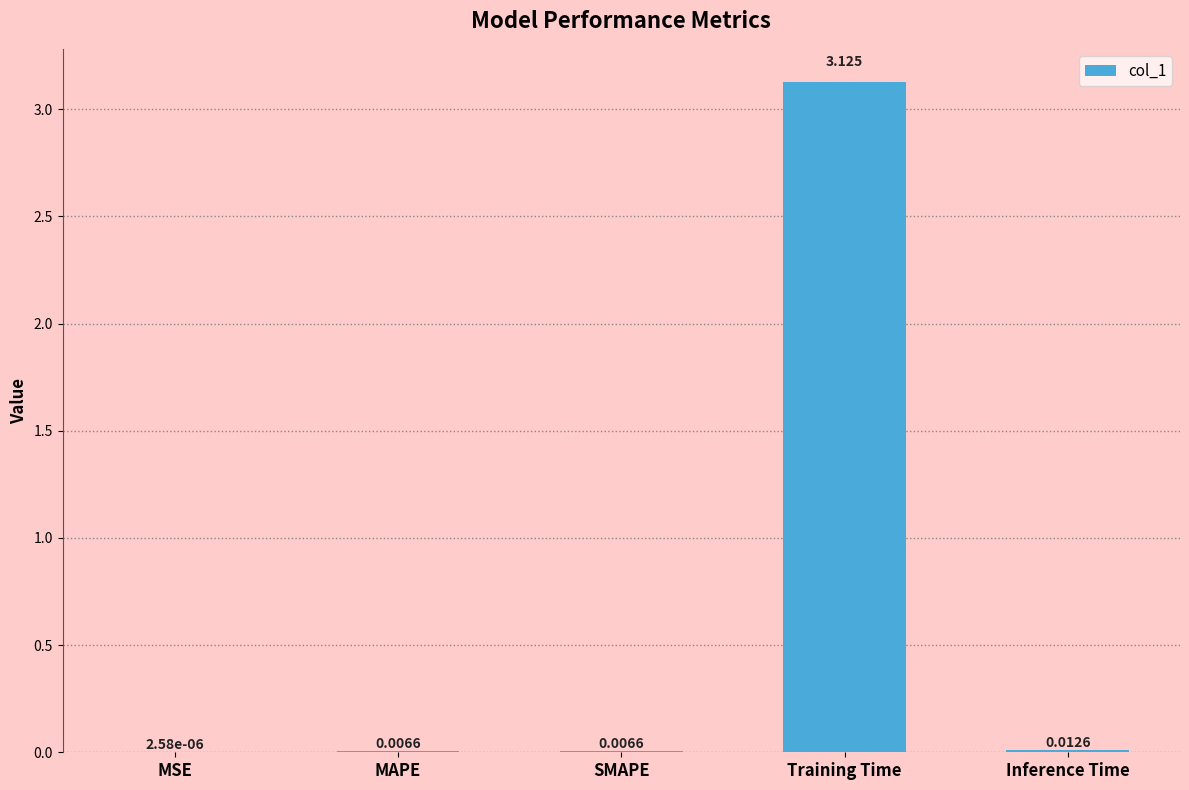

Which has a higher value, Inference Time or SMAPE?

Inference Time